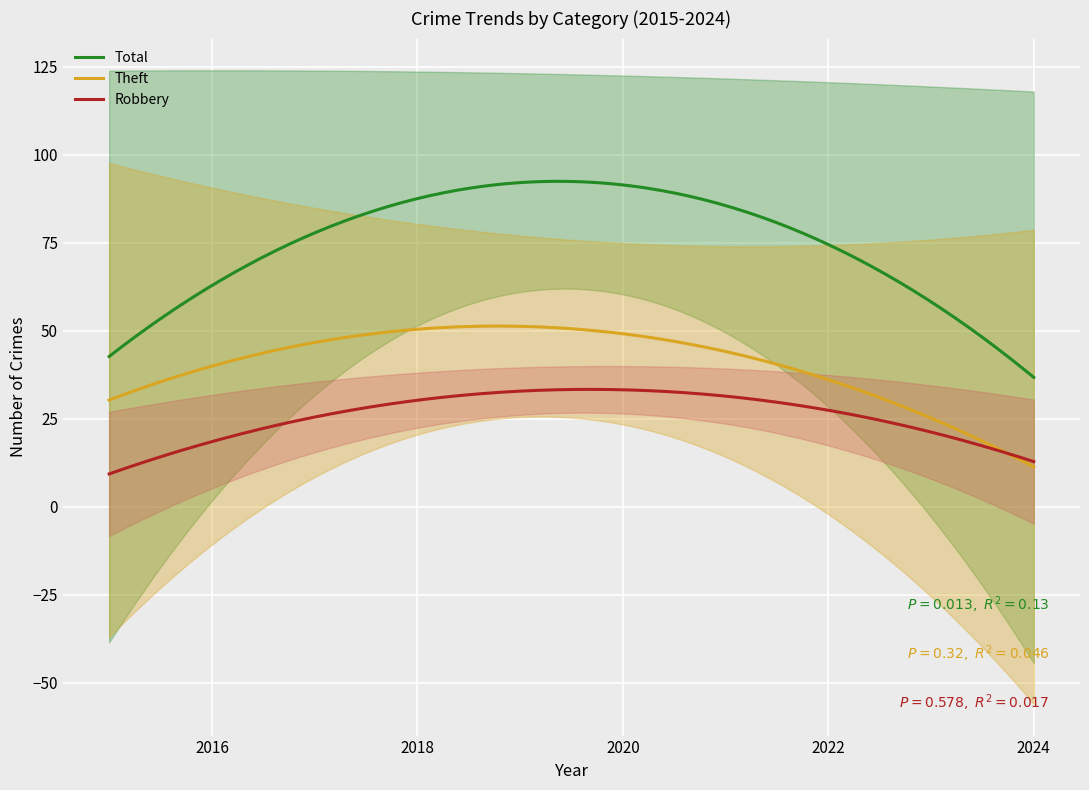

What is the maximum value shown in the chart?

143